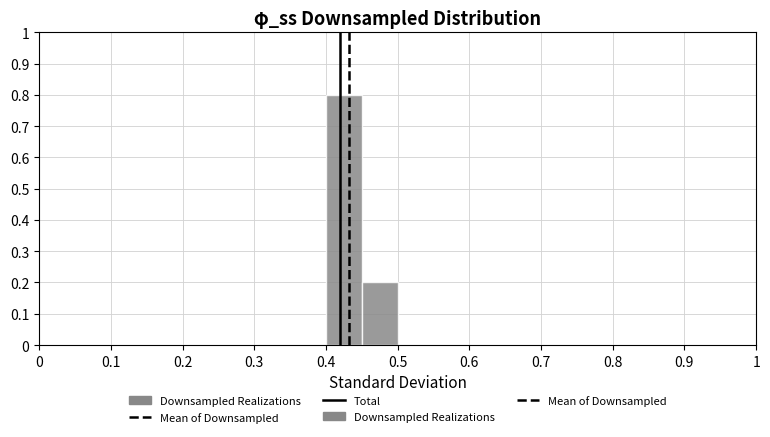

Reading left to right, transcribe this chart: for each bar, give the range it covers on the x-axis and its height. The values are not printed on the chart, so give them approximately, as read against the axis.

0.00 to 0.05: 0
0.05 to 0.10: 0
0.10 to 0.15: 0
0.15 to 0.20: 0
0.20 to 0.25: 0
0.25 to 0.30: 0
0.30 to 0.35: 0
0.35 to 0.40: 0
0.40 to 0.45: 0.8
0.45 to 0.50: 0.2
0.50 to 0.55: 0
0.55 to 0.60: 0
0.60 to 0.65: 0
0.65 to 0.70: 0
0.70 to 0.75: 0
0.75 to 0.80: 0
0.80 to 0.85: 0
0.85 to 0.90: 0
0.90 to 0.95: 0
0.95 to 1.00: 0